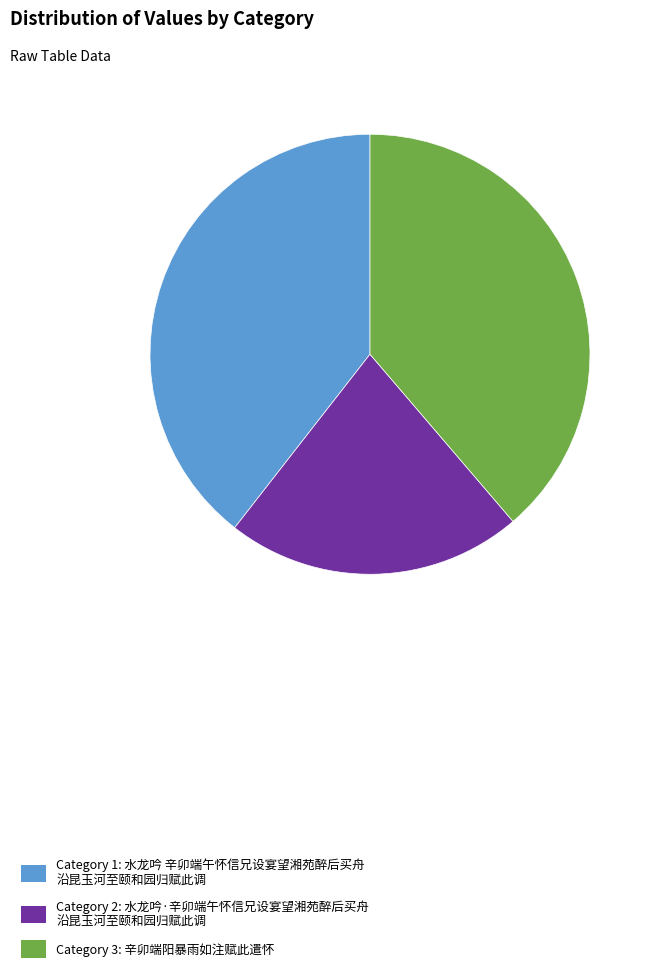

Combined, do Category 3: 辛卯端阳暴雨如注赋此遣怀 and Category 1: 水龙吟 辛卯端午怀信兄设宴望湘苑醉后买舟 沿昆玉河至颐和园归赋此调 account for over 50%?

Yes